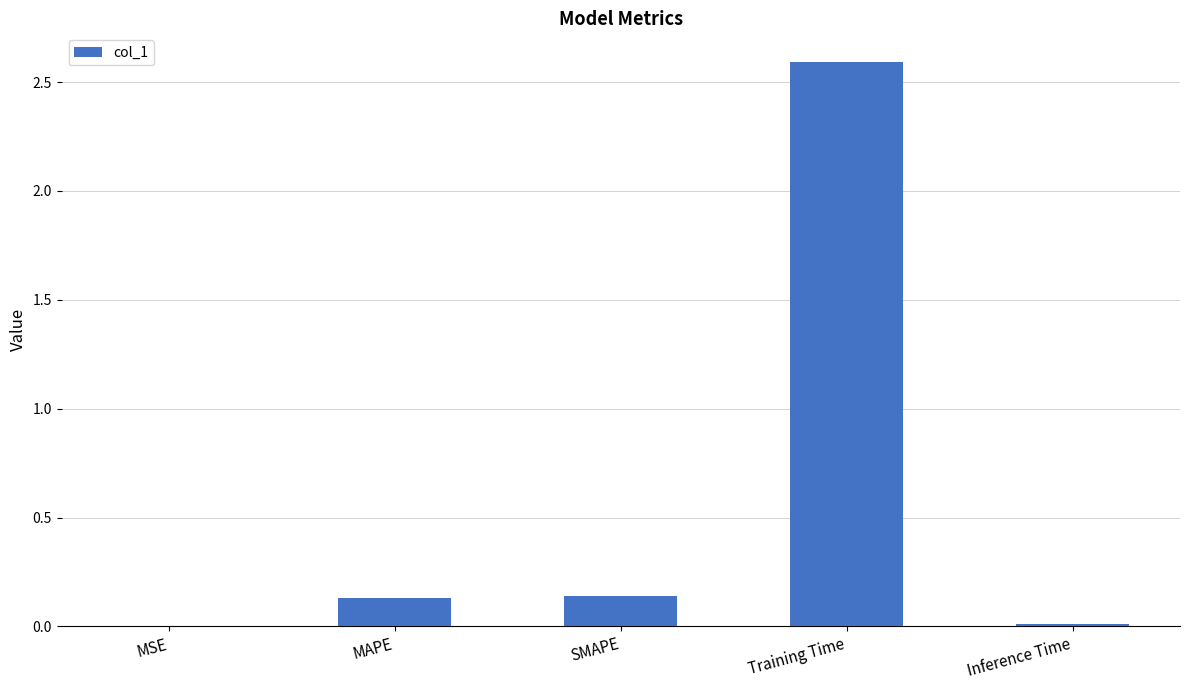

Read the value at Training Time.

2.6